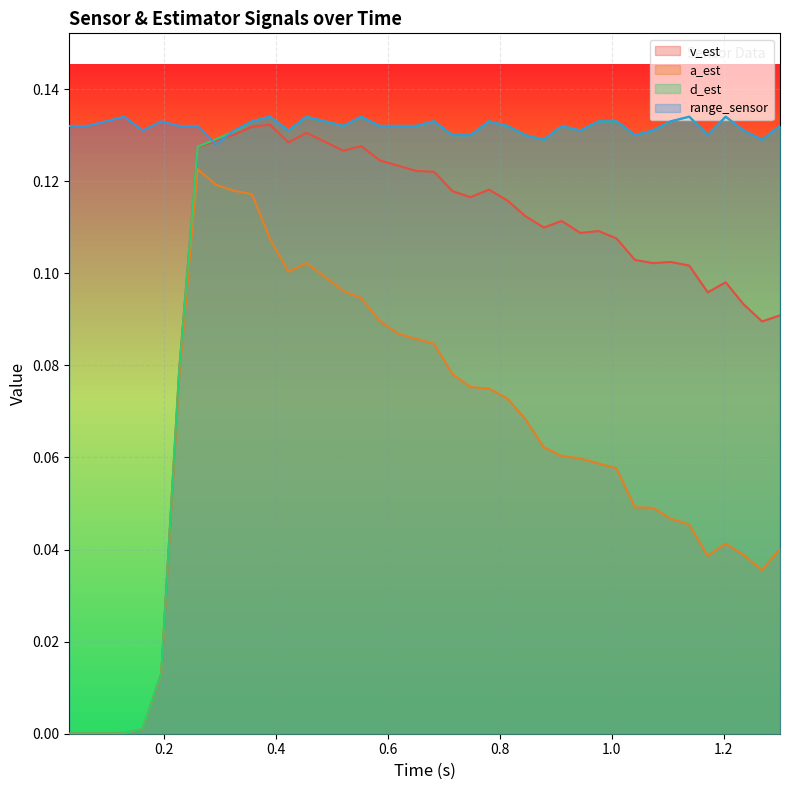

Which series has the widest spread of values?

d_est